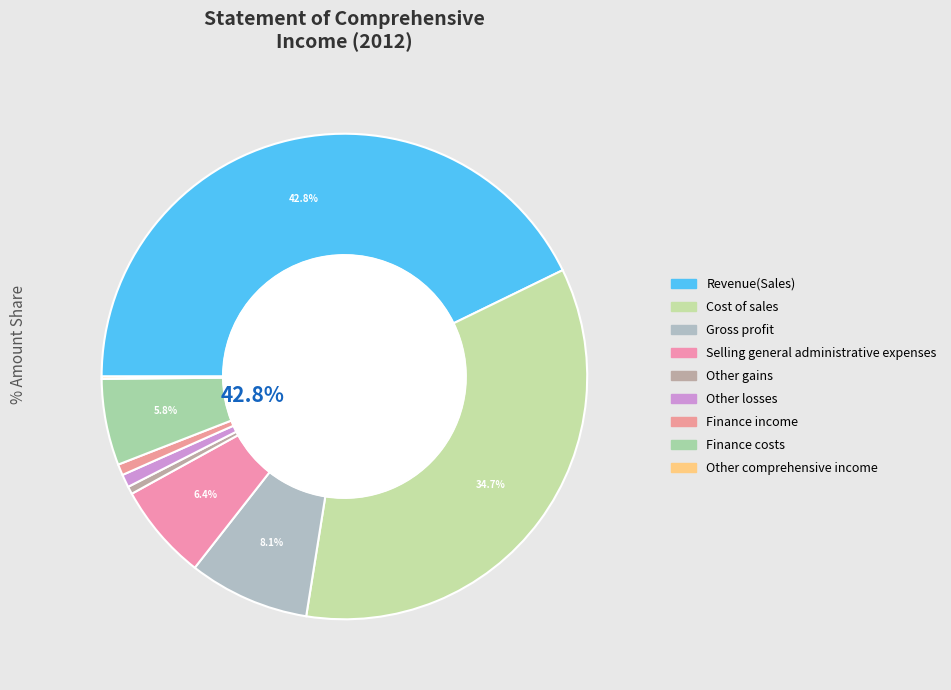

What percentage is the Finance income slice, to the nearest percent?

1%